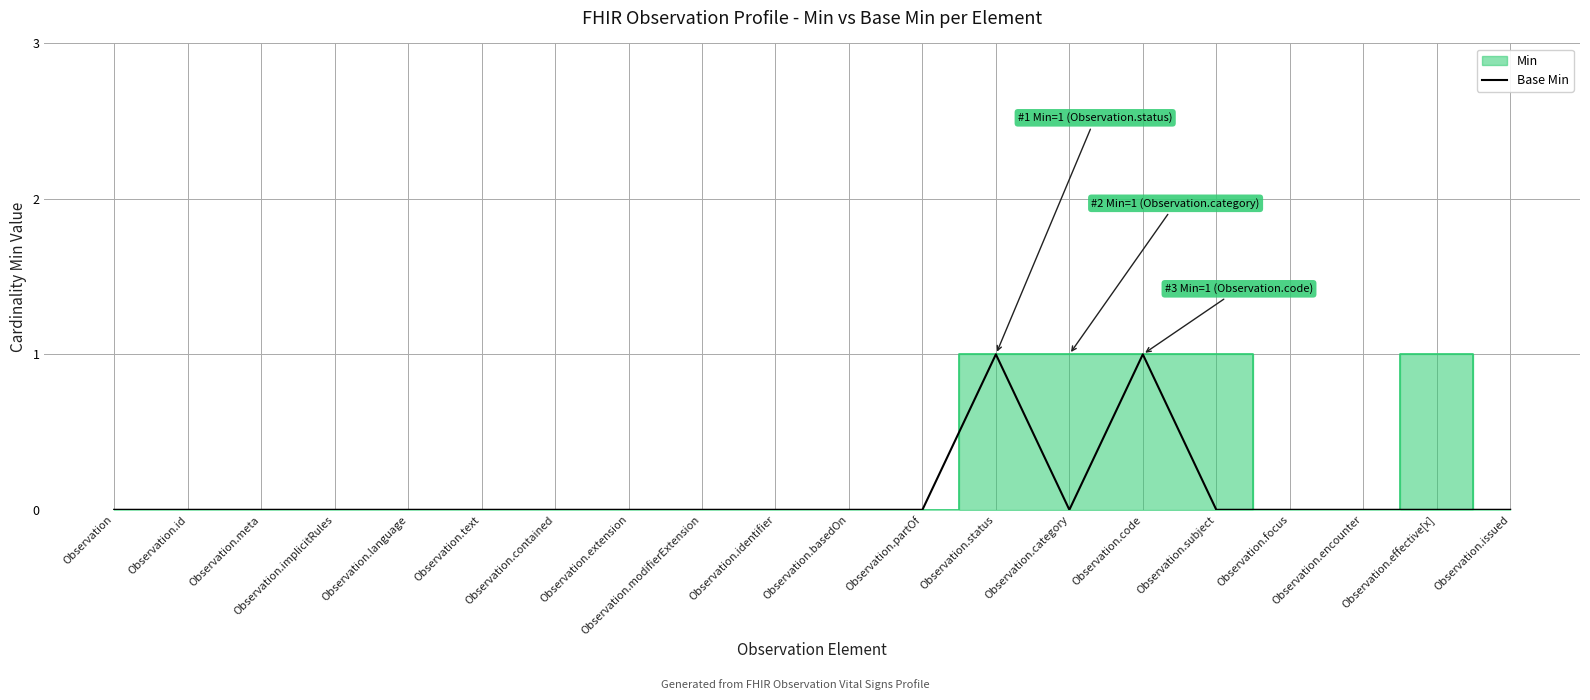

Count the values in the range 0 to 1.

20